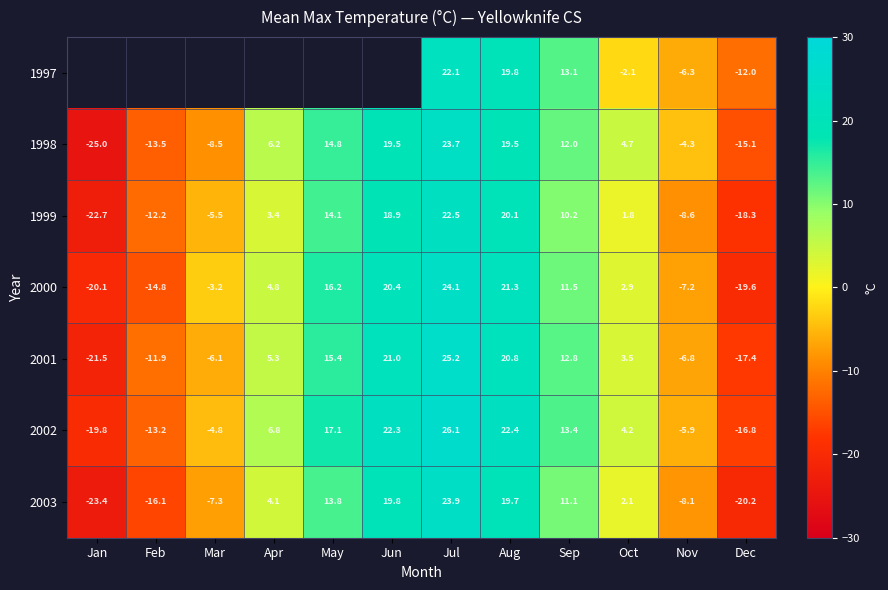

What is the spread (max minus min) of values at Sep?

3.2